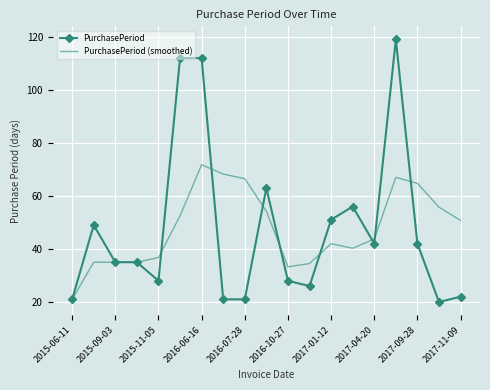

Rank the series by their maximum value, from highest to lowest.

PurchasePeriod, PurchasePeriod (smoothed)